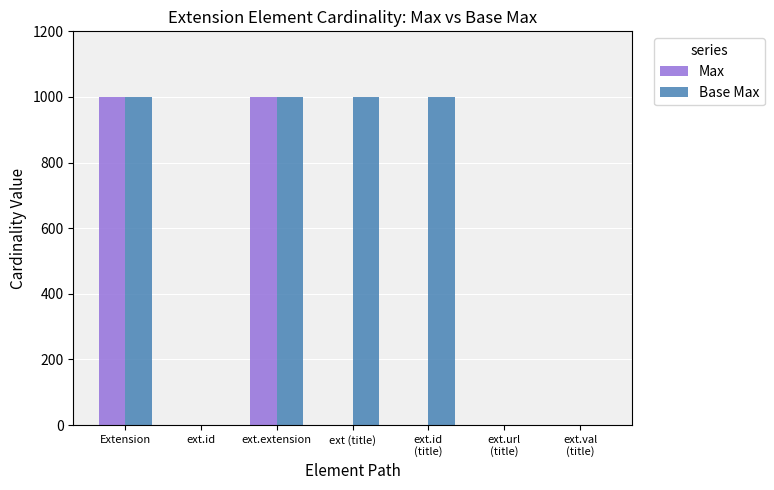

What is the sum of all Max values?

2003